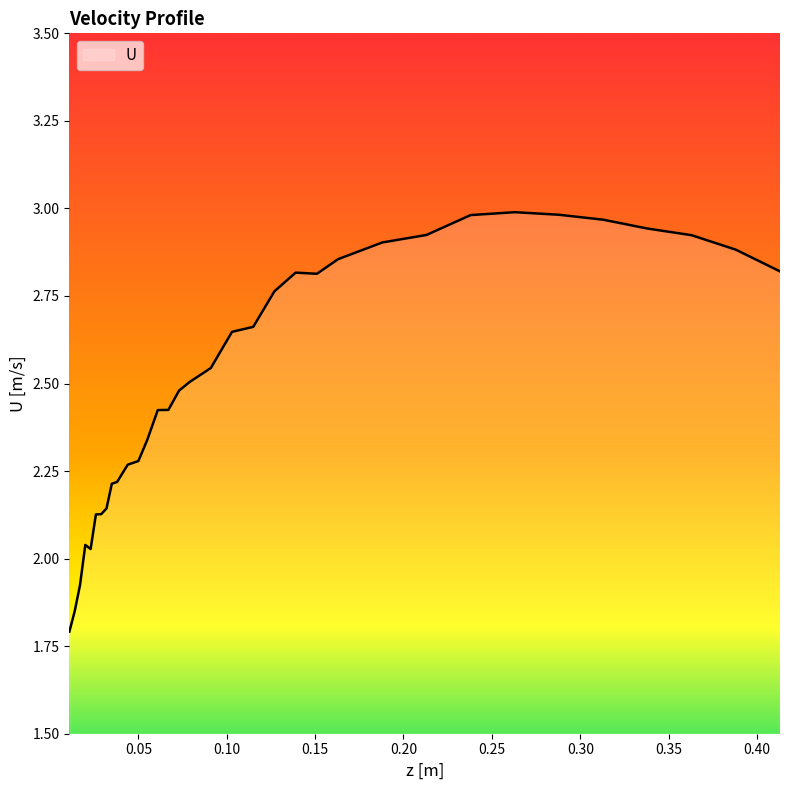

Is this an area chart (filled region under the line)?

No